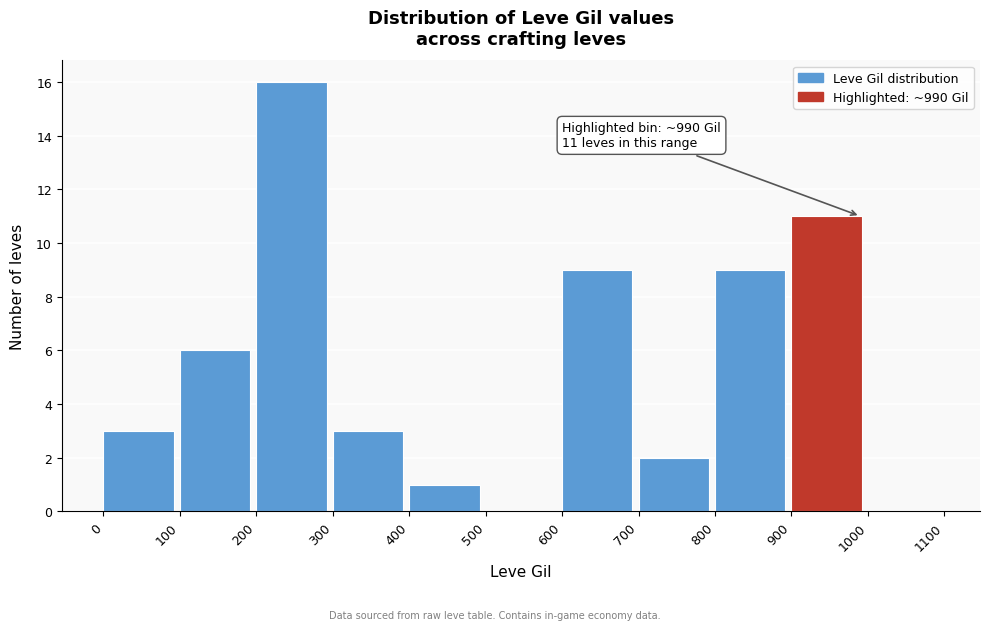

Over which range of the x-axis is the bar tallest?

200 to 300